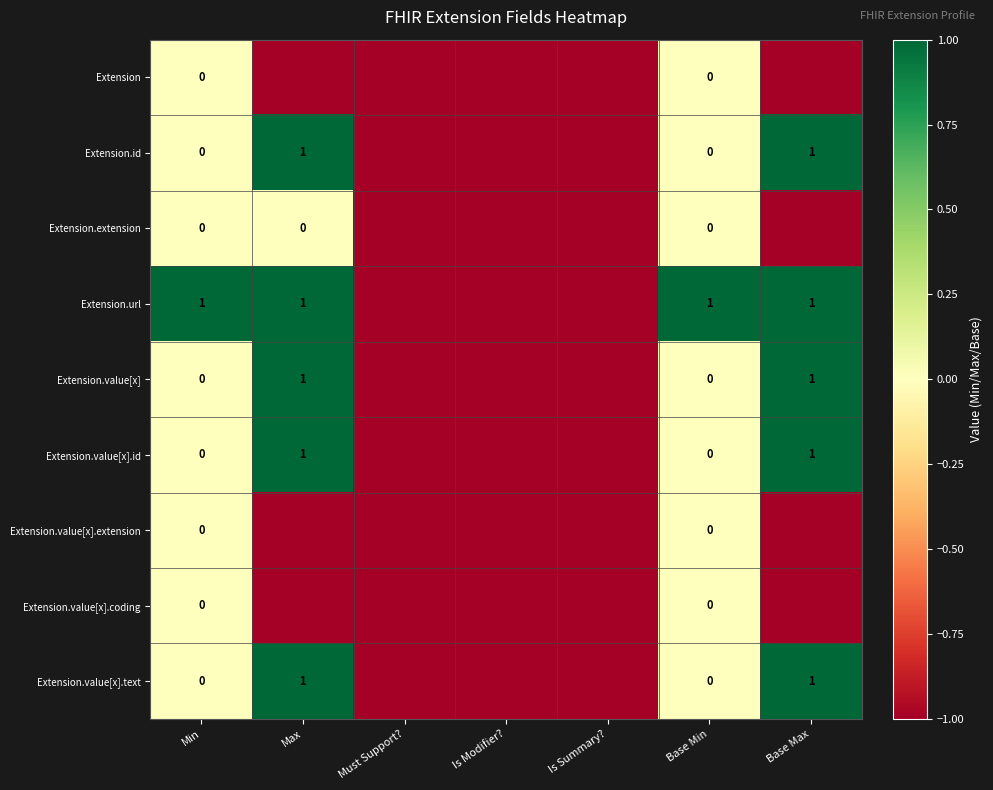

What is the sum of all Extension.url values?

1